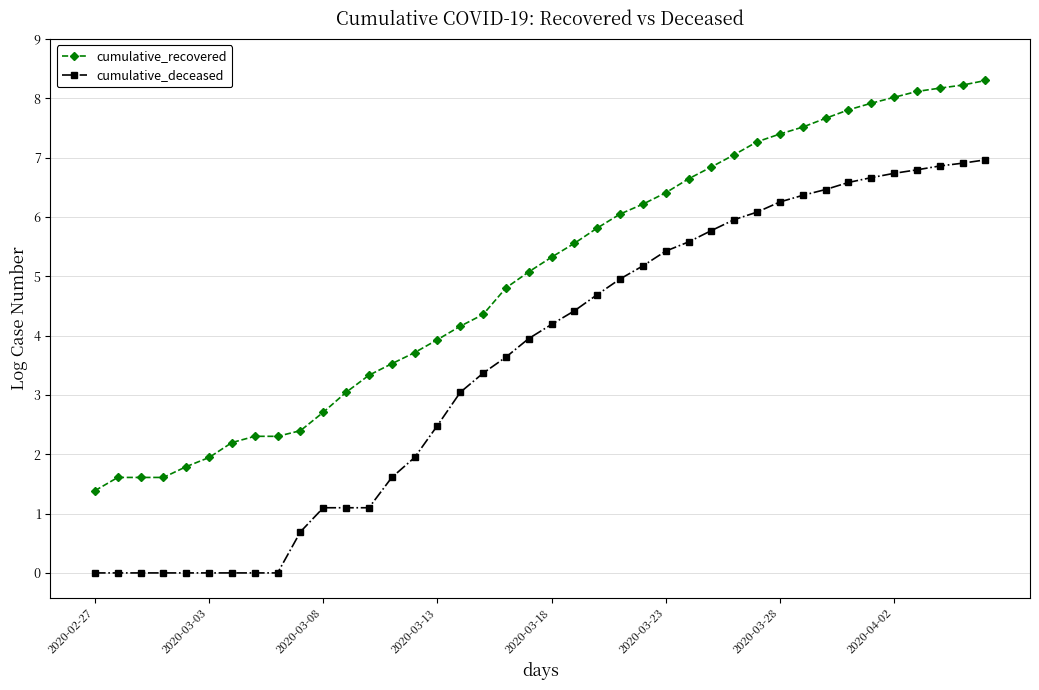

What are all the series names shown in the legend?

cumulative_recovered, cumulative_deceased